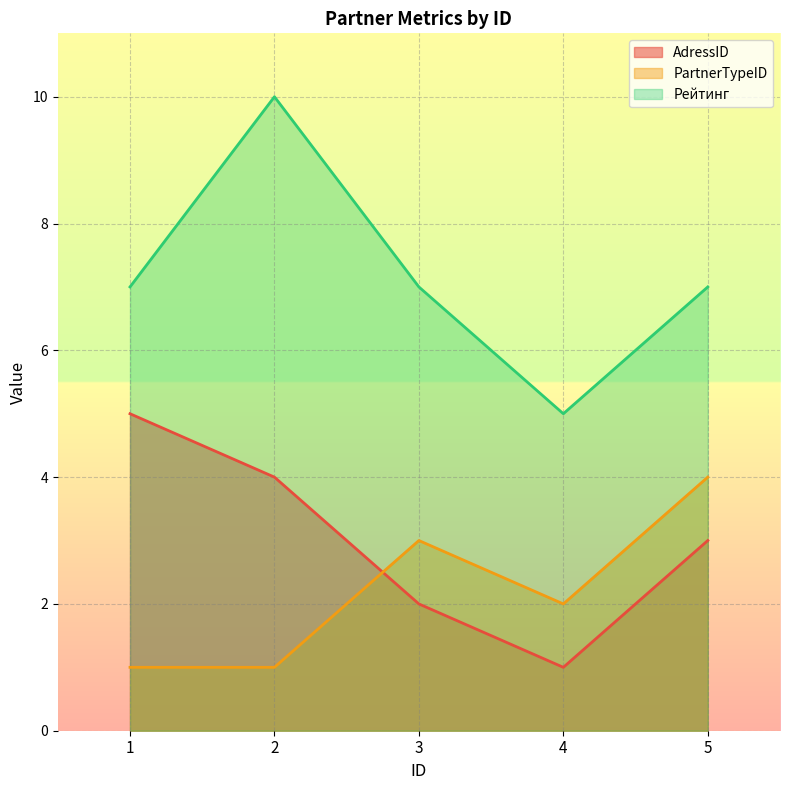

Reading left to right, what are all the values shown in this chart?

AdressID: 1=5	2=4	3=2	4=1	5=3
PartnerTypeID: 1=1	2=1	3=3	4=2	5=4
Рейтинг: 1=7	2=10	3=7	4=5	5=7